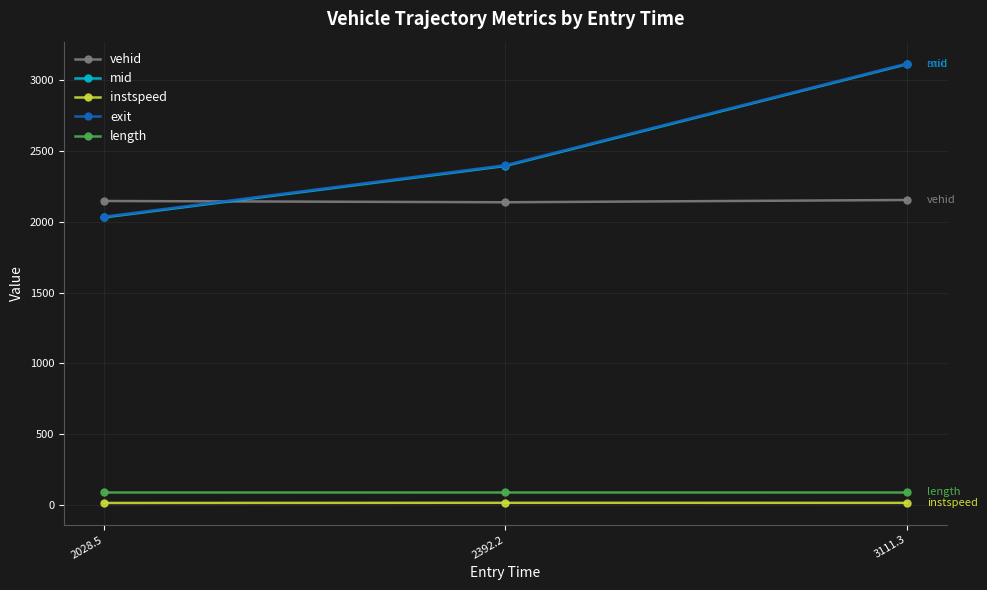

True or false: exit has a value of 3119.2 at 3111.3.

True